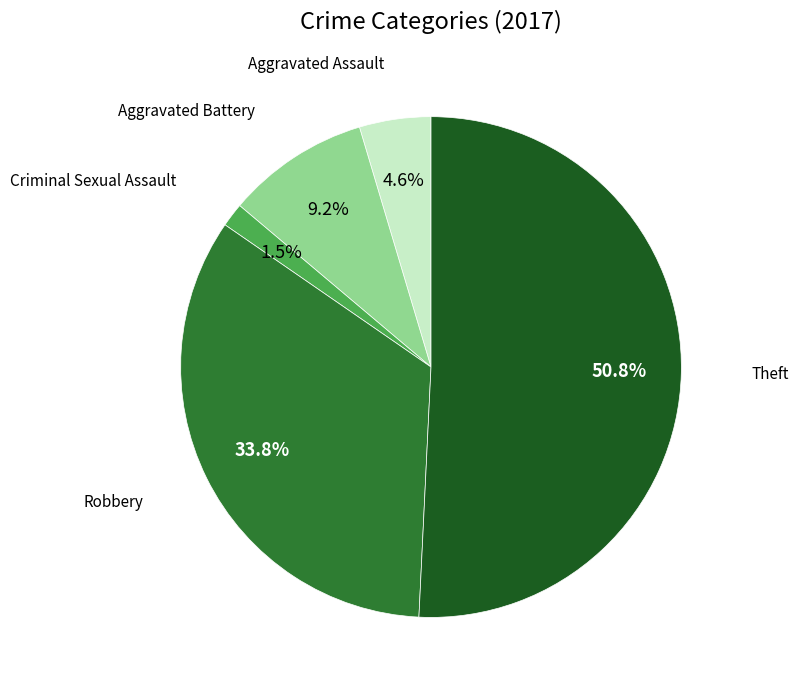

True or false: Criminal Sexual Assault accounts for 14% of the total.

False